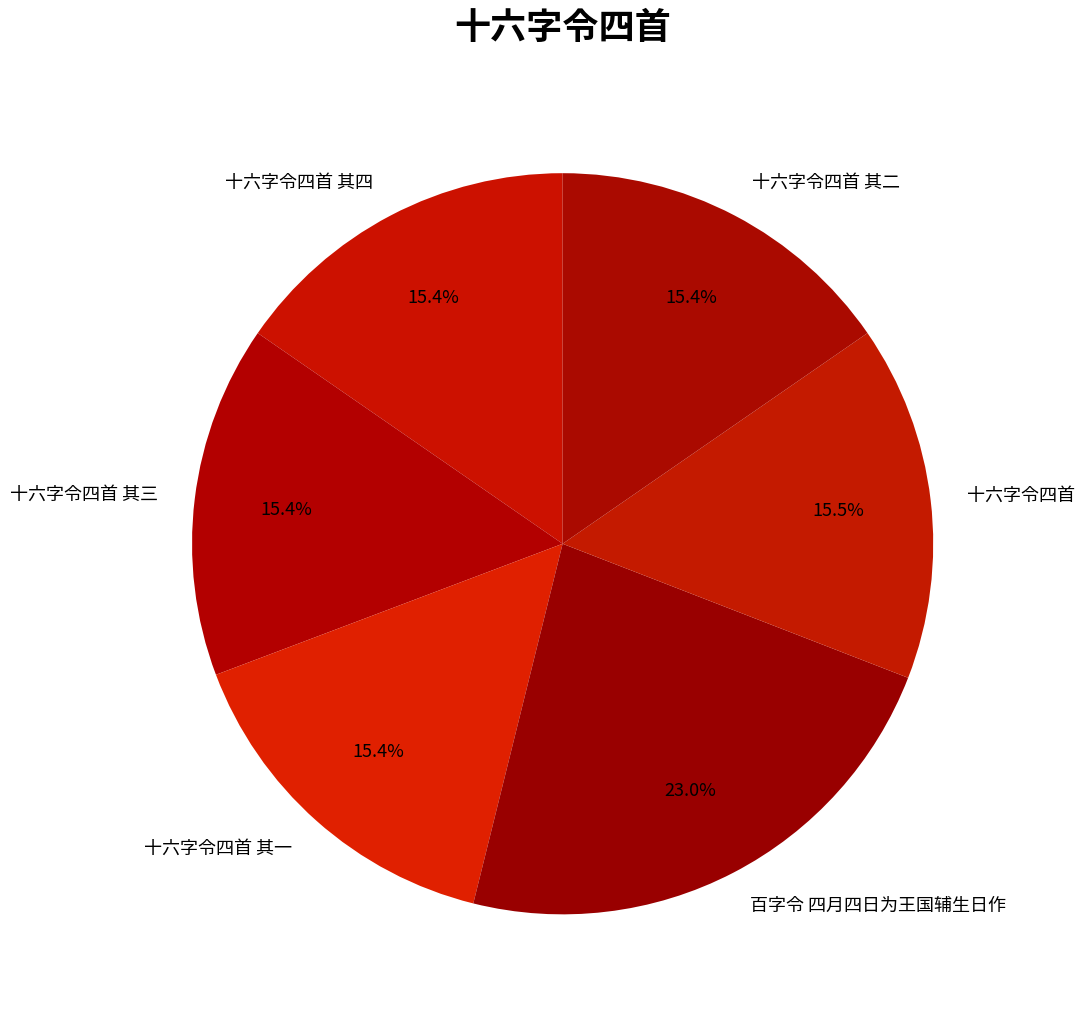

How many segments does this pie chart have?

6